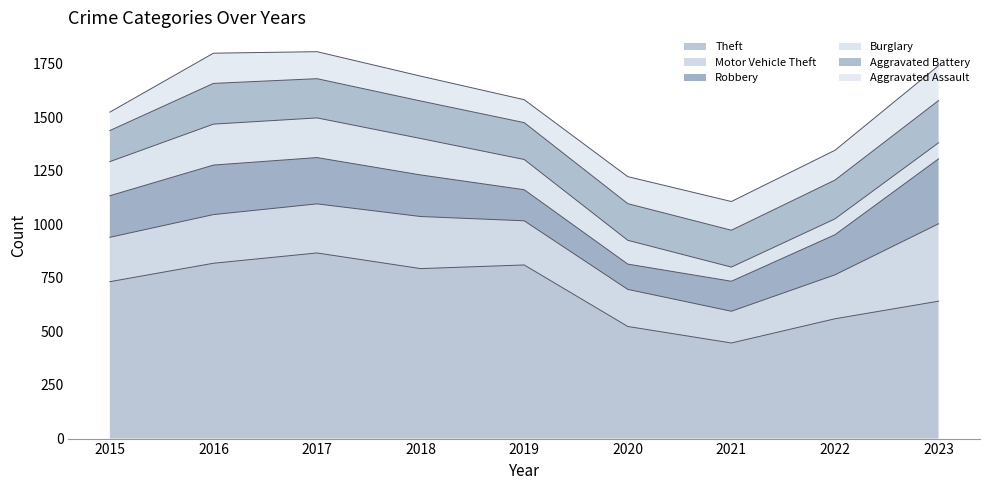

How many times do Aggravated Battery and Robbery cross each other?

2